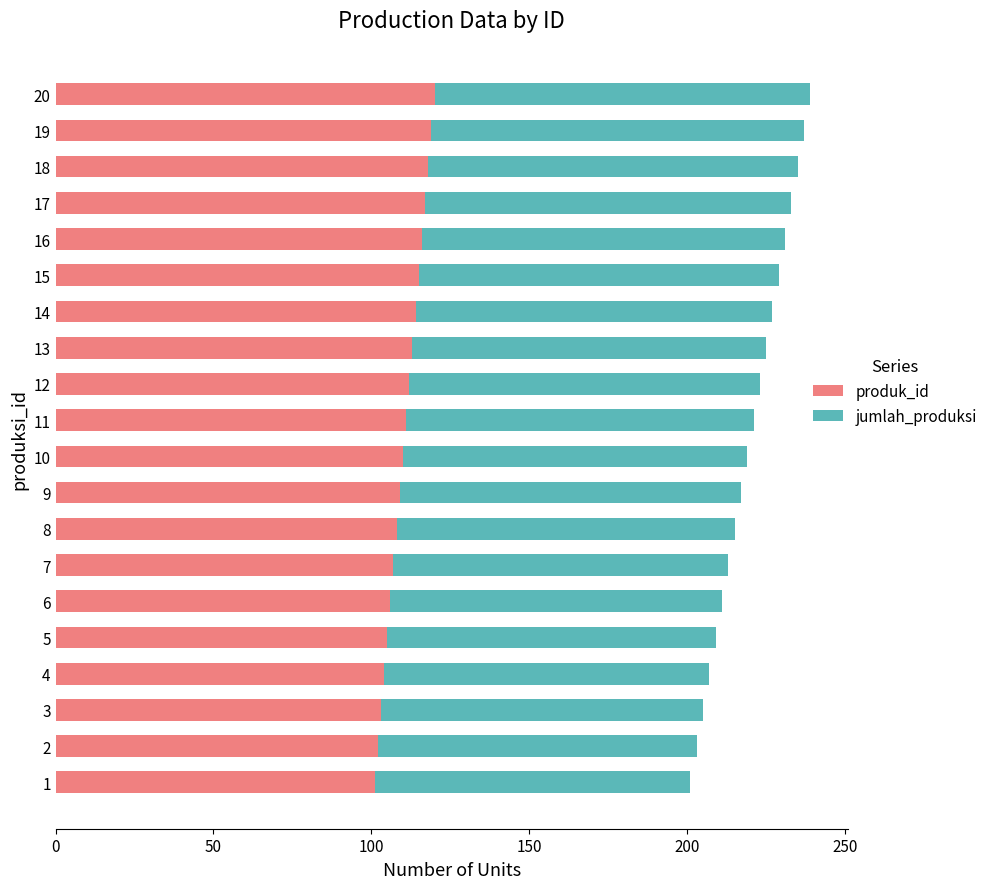

The value of produk_id at 2 is 102. True or false?

True